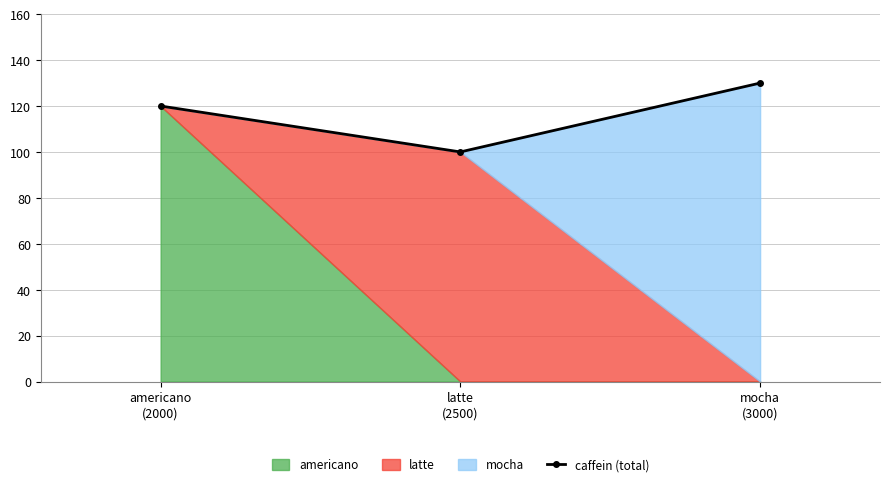

What is the value of the caffein (total) point at the 2nd from the left?

100